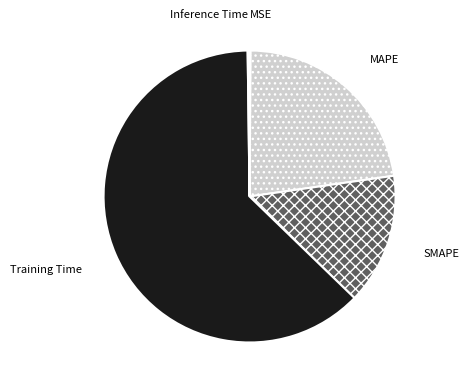

Is it true that Training Time is 51% of the pie?

False